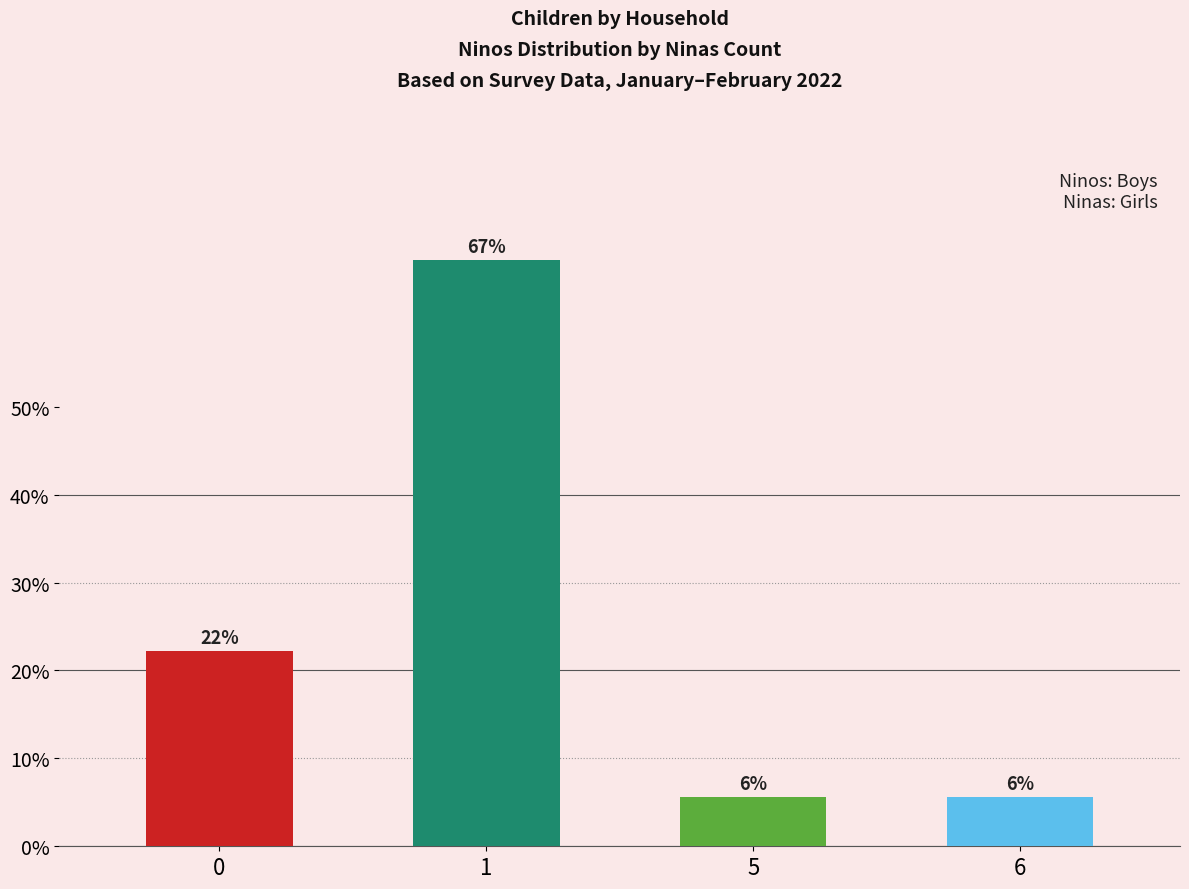

Is it true that the value at 1 is 22.5?

False